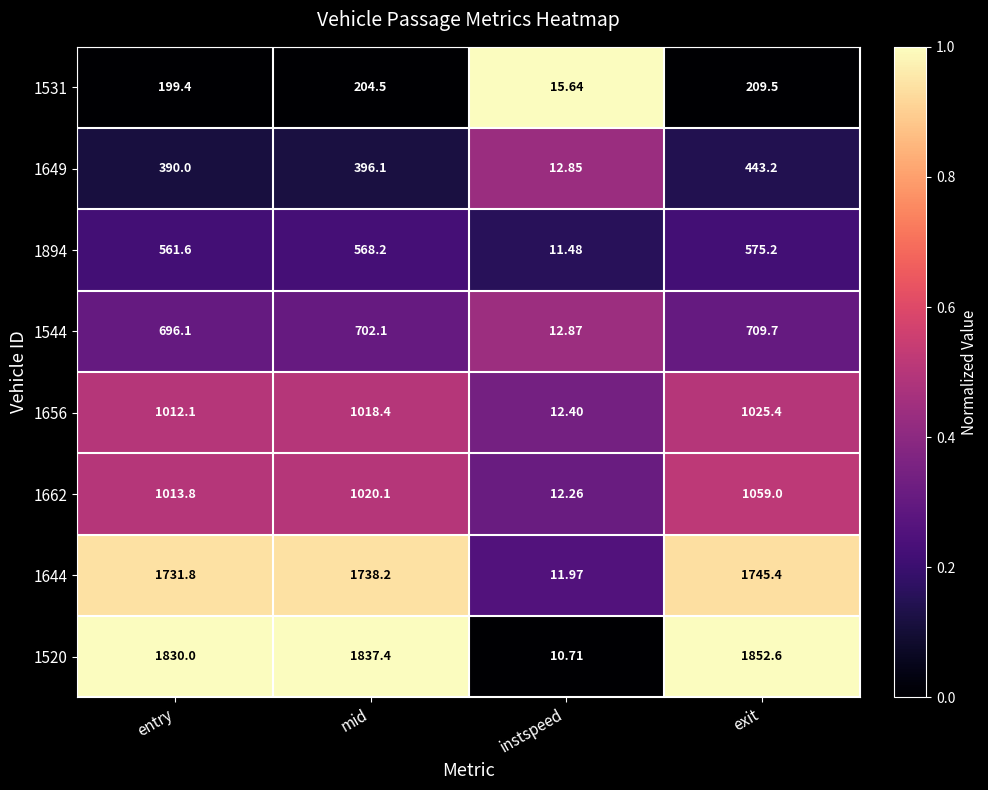

Rank the categories by 1531 value from highest to lowest.

exit, mid, entry, instspeed